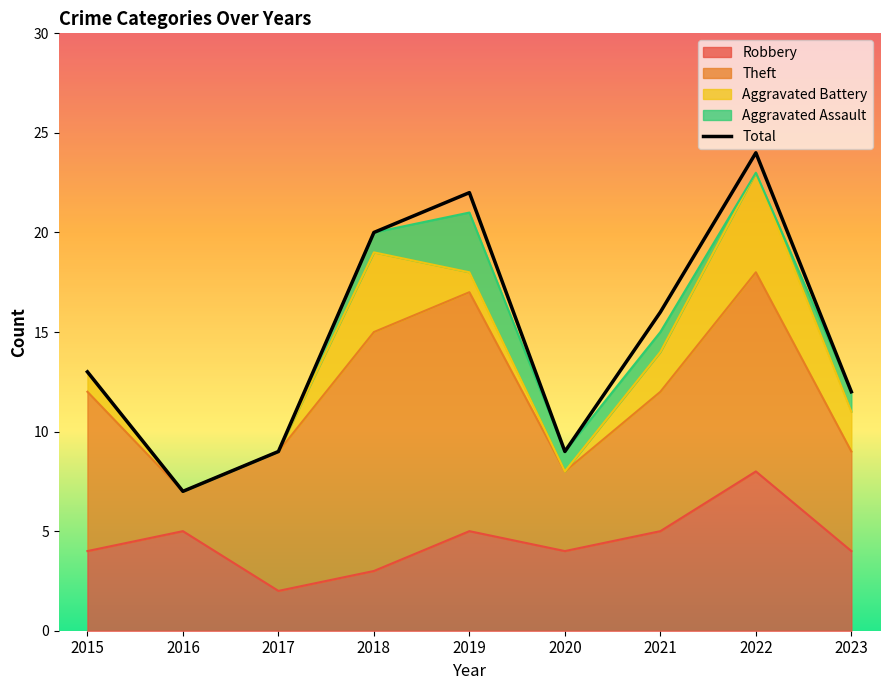

What is the maximum value shown in the chart?

24